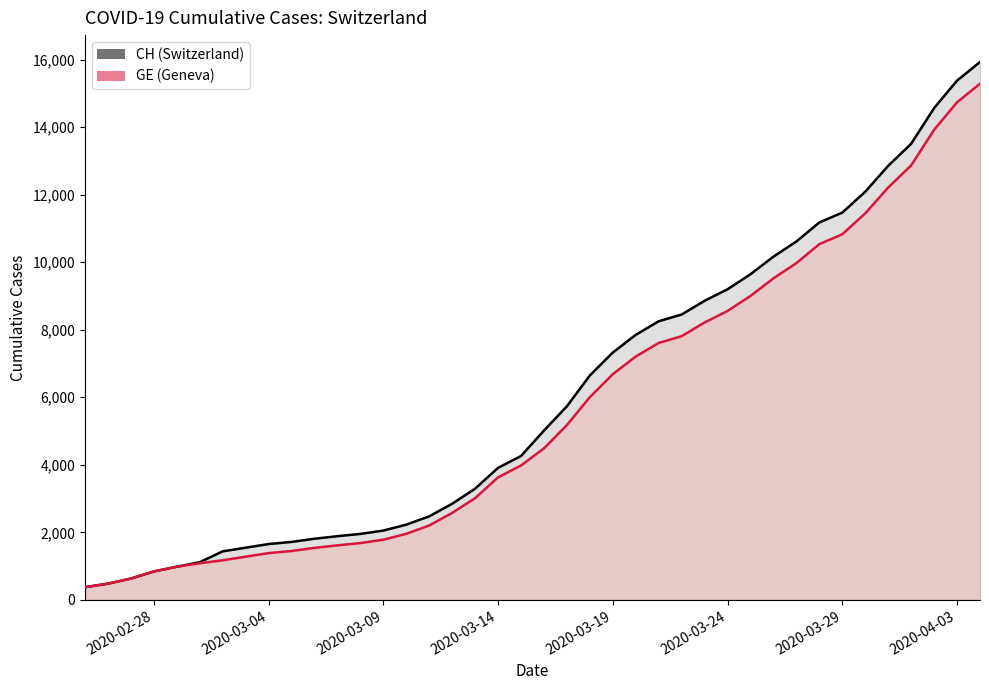

How many categories are shown in the chart?

40